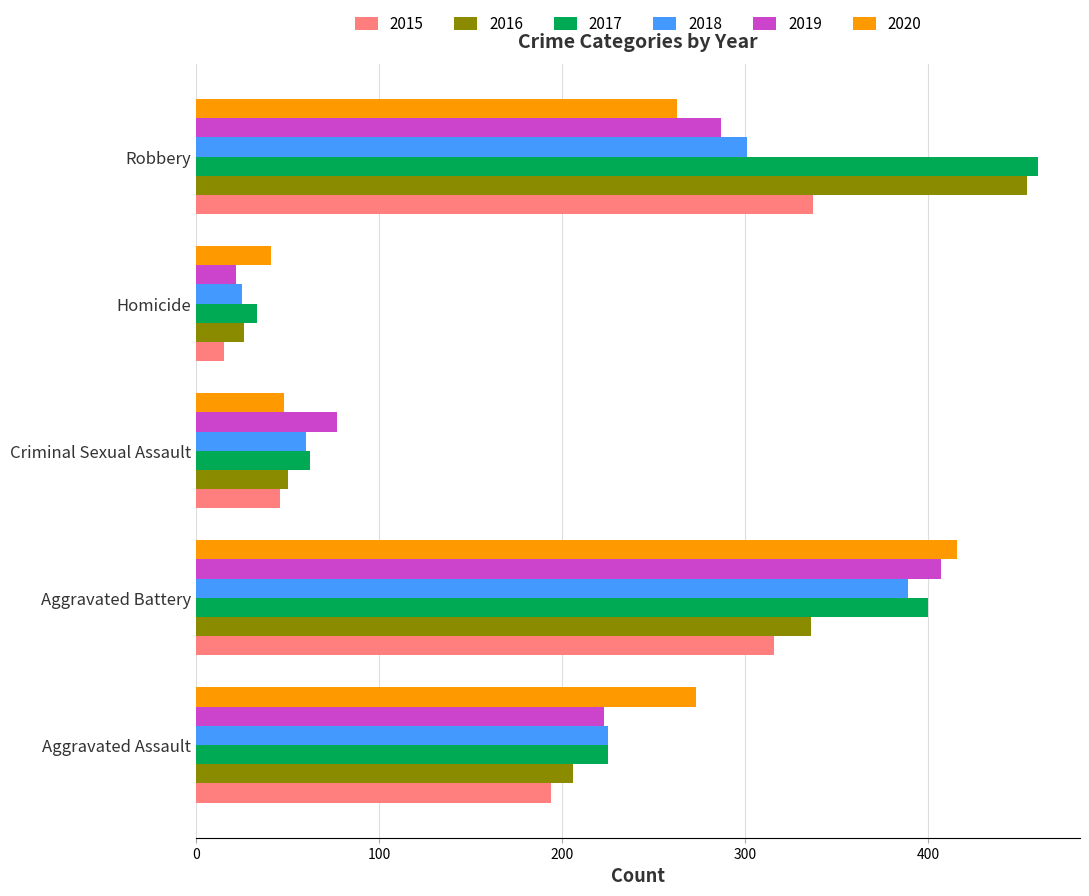

List the labels in order of 2019 value, smallest first.

Homicide, Criminal Sexual Assault, Aggravated Assault, Robbery, Aggravated Battery